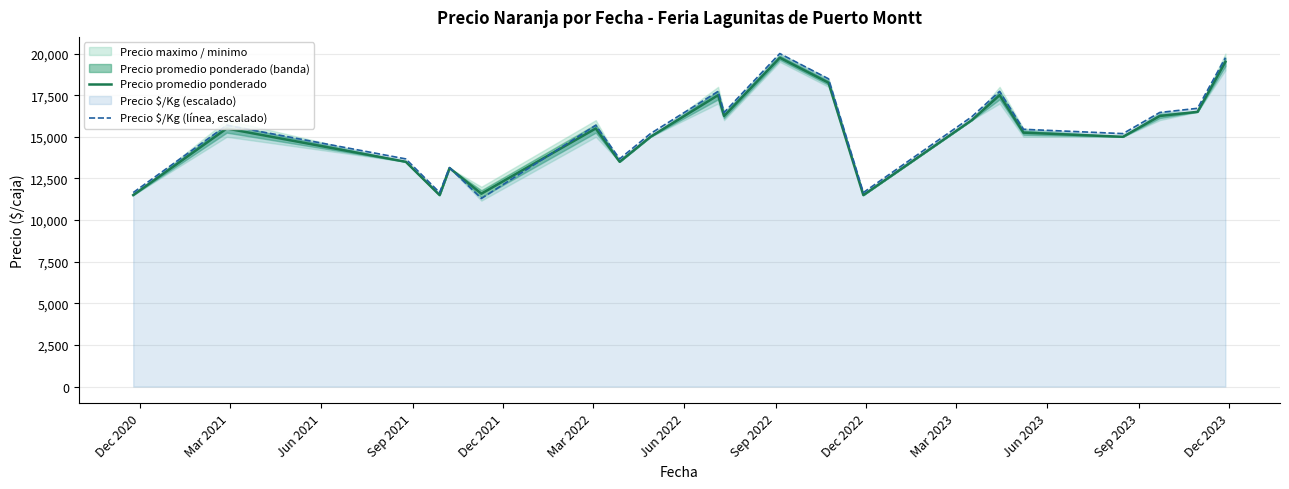

How many values in the Precio $/Kg (línea, escalado) series exceed 15693?

11